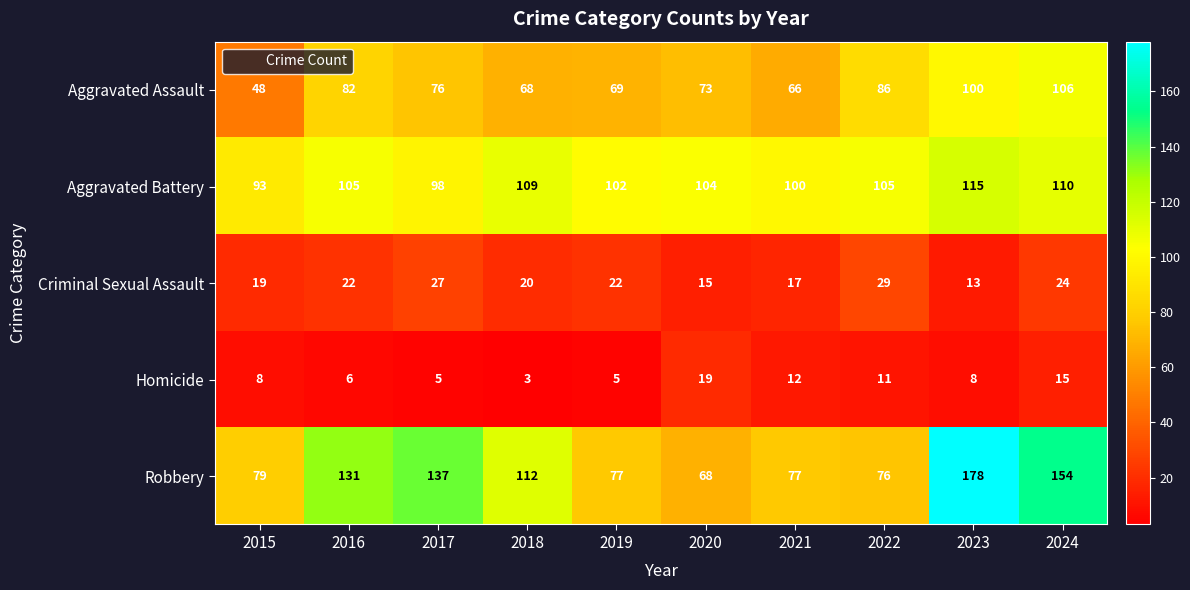

At which category does the chart reach its minimum across all series?

2018